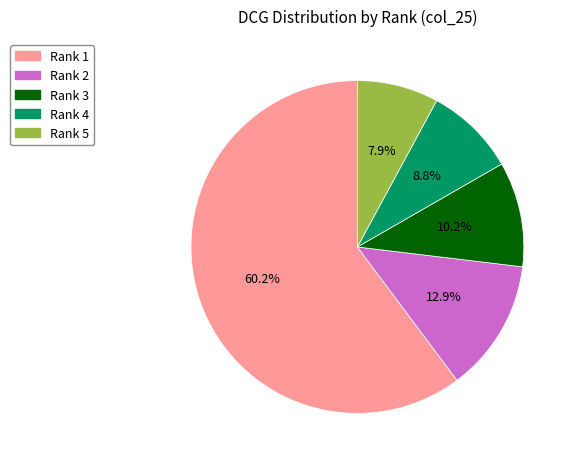

Does any single category account for the majority?

Yes